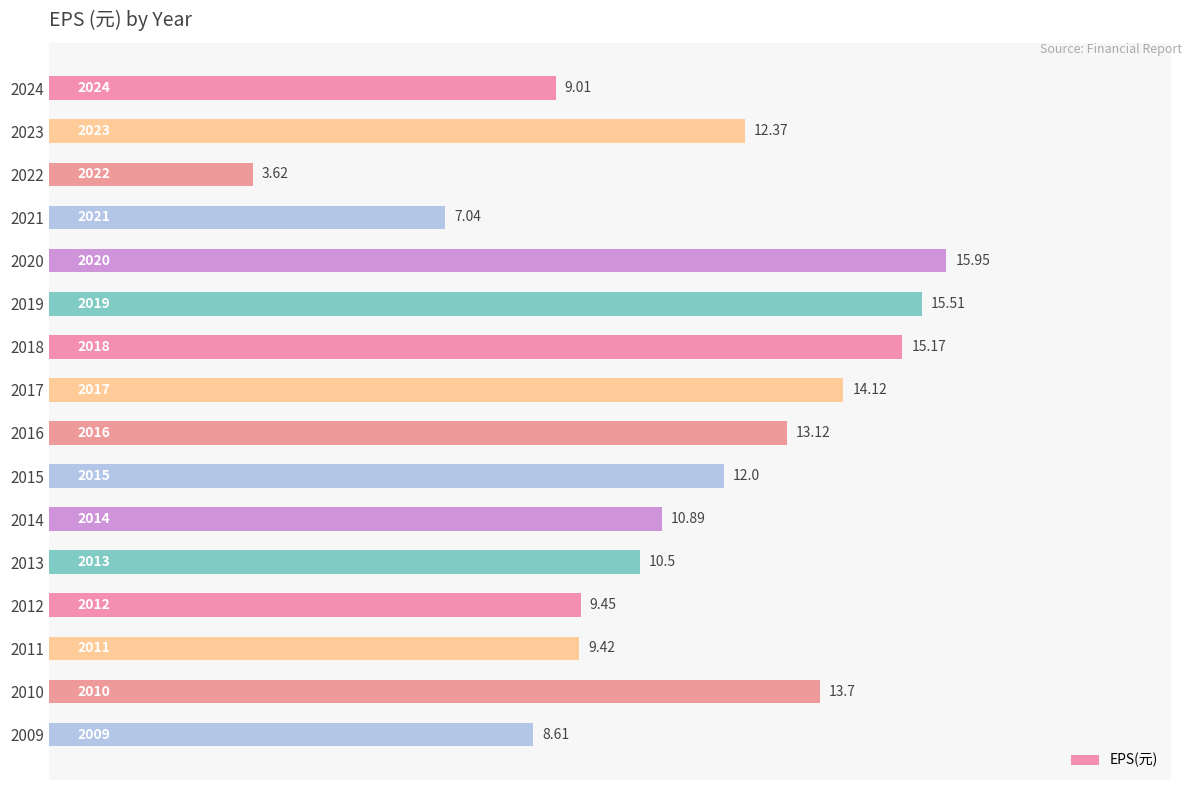

Rank the categories by value from lowest to highest.

2022, 2021, 2009, 2024, 2011, 2012, 2013, 2014, 2015, 2023, 2016, 2010, 2017, 2018, 2019, 2020